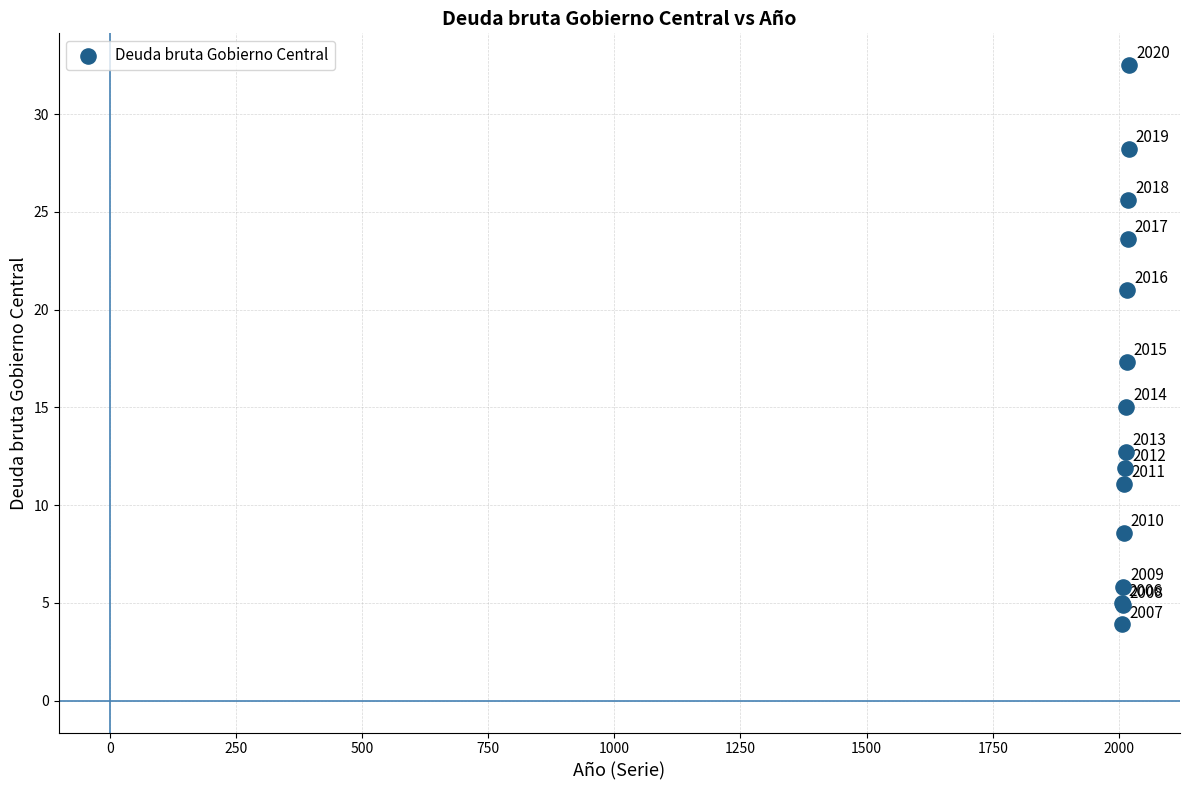

What Y value in the scatter plot is closest to 18?

17.3